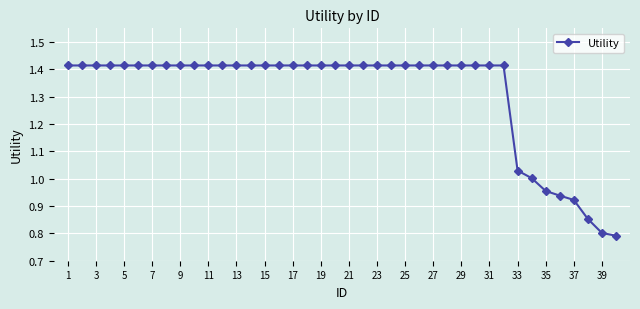

What is the difference between the second highest and minimum values?

0.6